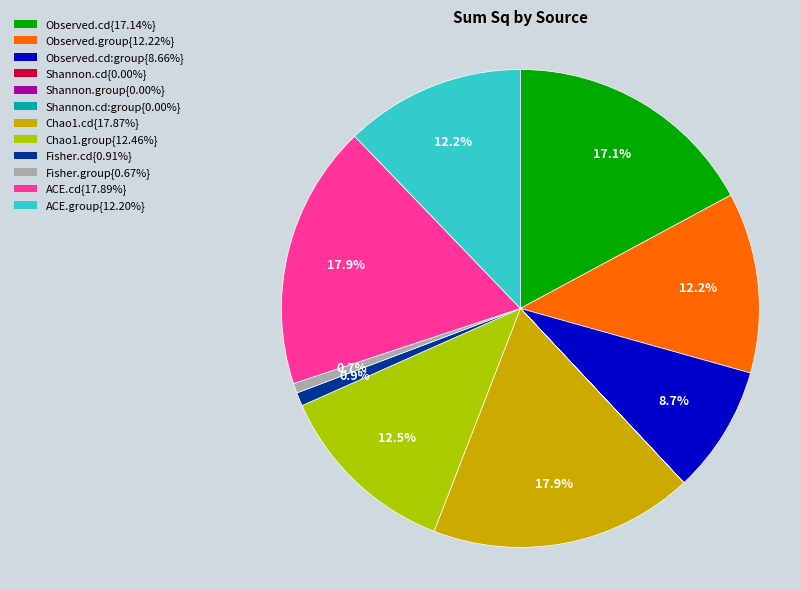

Does any single category account for the majority?

No